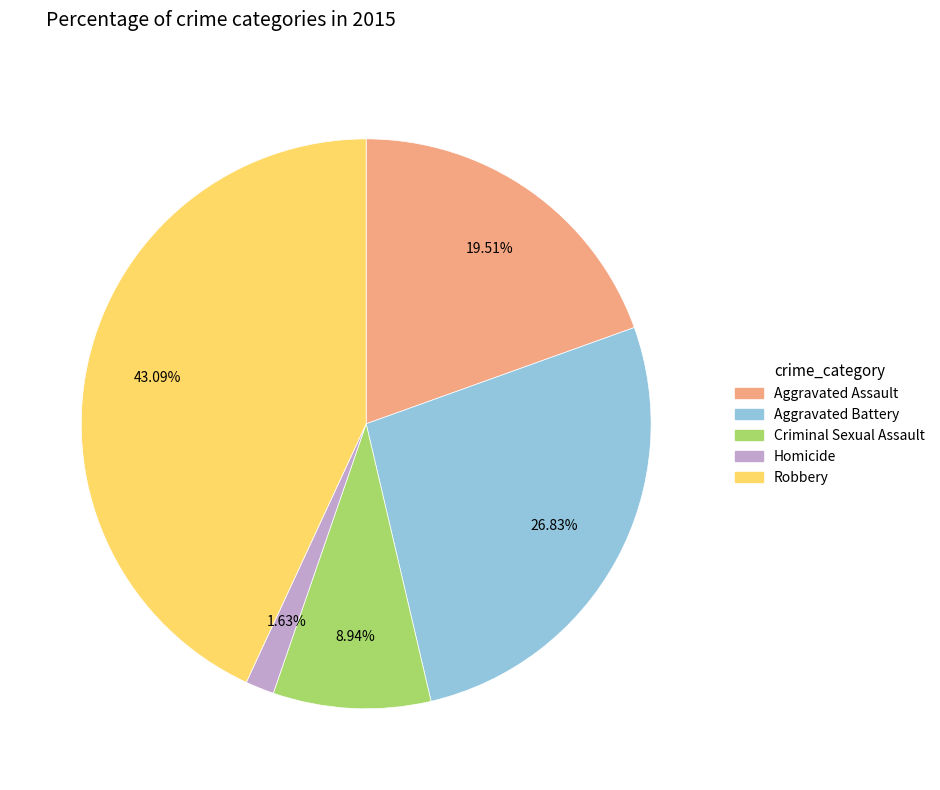

What is the ratio of the value at Aggravated Assault to the value at Homicide?

12.0